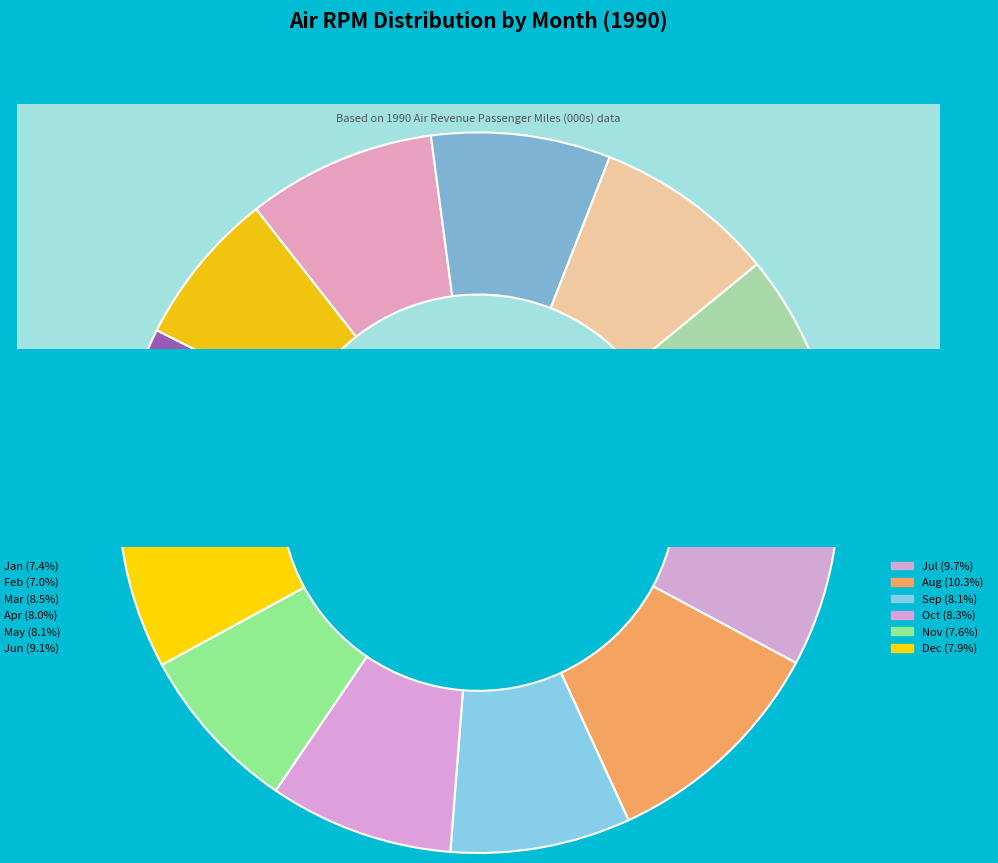

Rank the categories by value from highest to lowest.

Aug, Jul, Jun, Mar, Oct, May, Sep, Apr, Dec, Nov, Jan, Feb